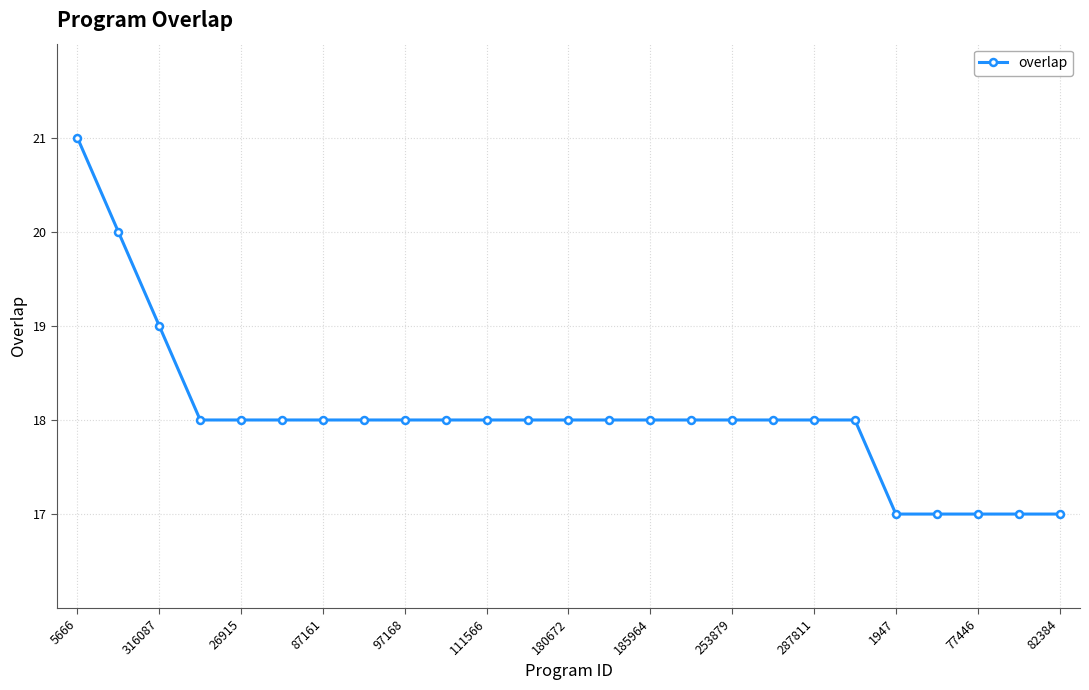

What is the greatest value displayed?

21